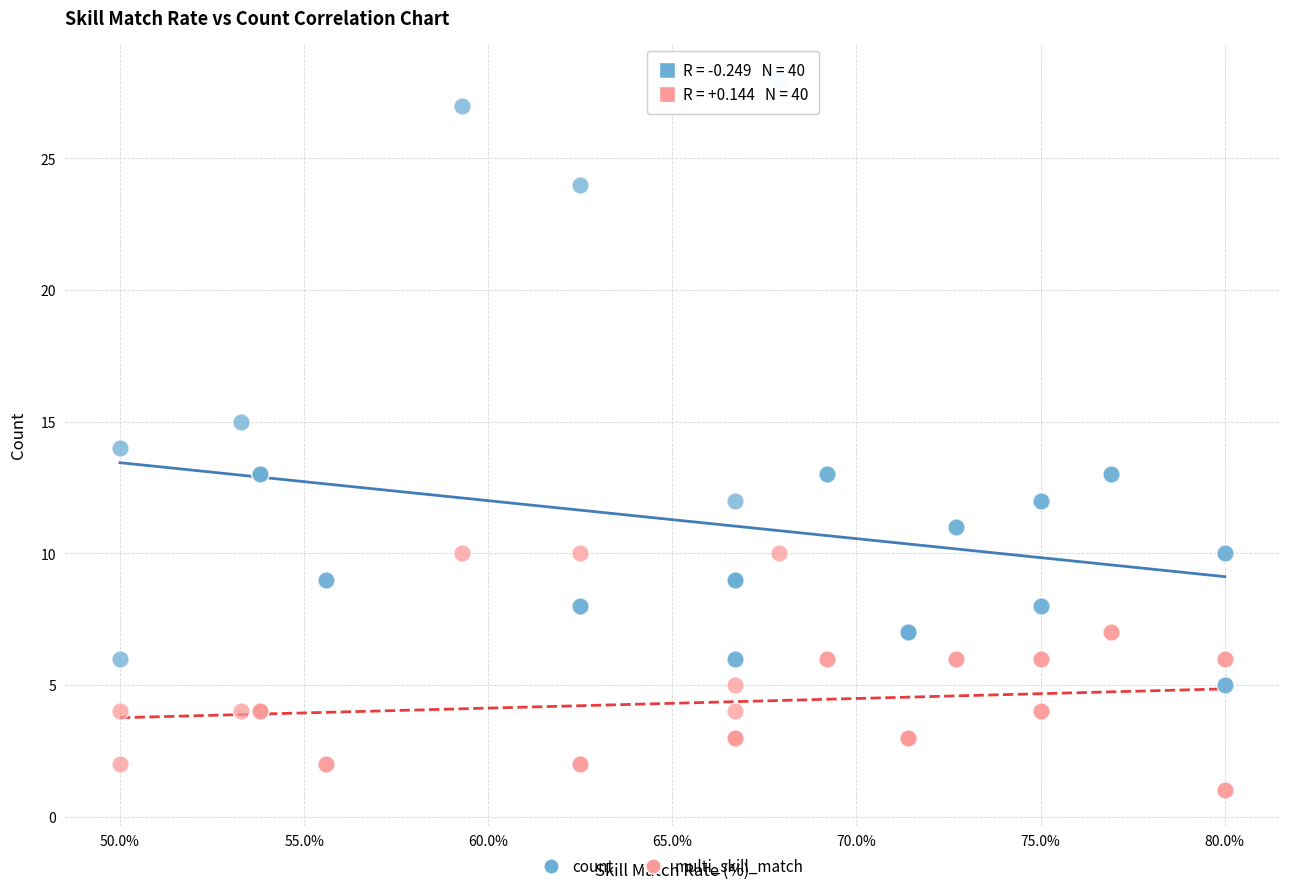

In the count series, what Y value is closest to 16?

15